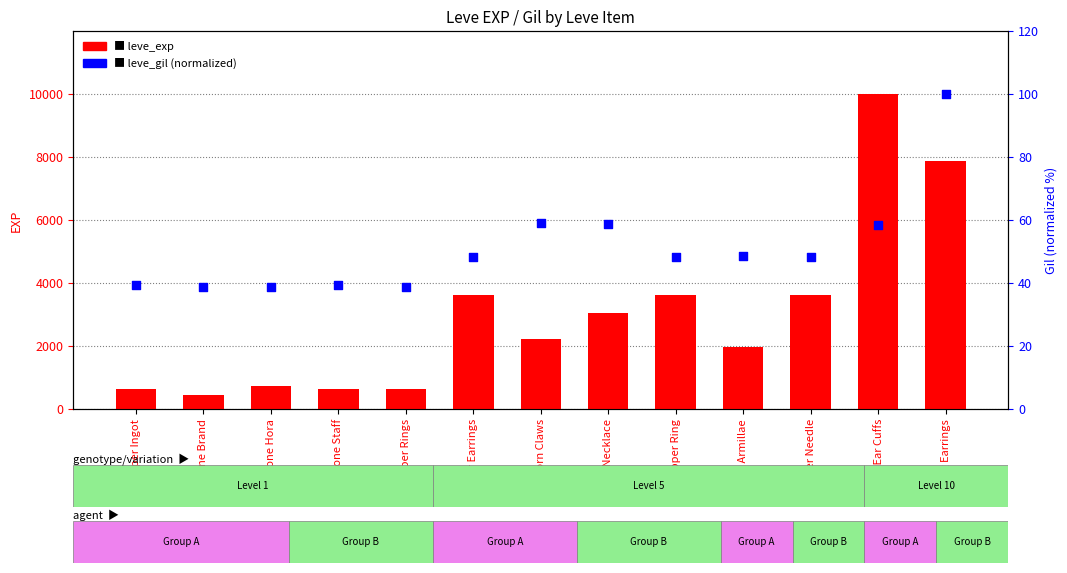

Which series reaches the maximum Y coordinate?

leve_exp (EXP)